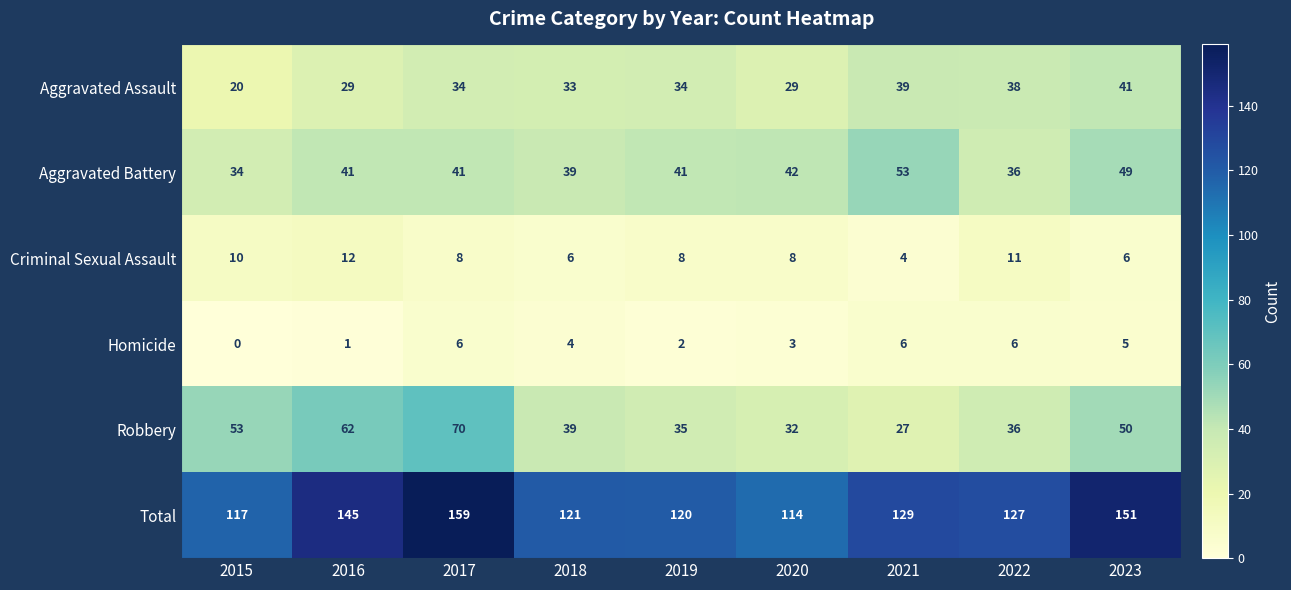

Is it true that Aggravated Assault equals 20 at 2015?

True